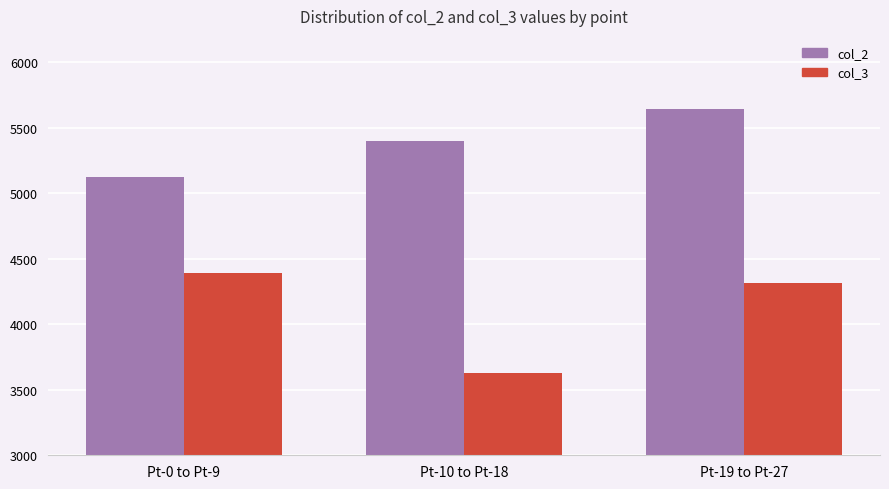

The value of col_3 at Pt-19 to Pt-27 is 5838.0. True or false?

False